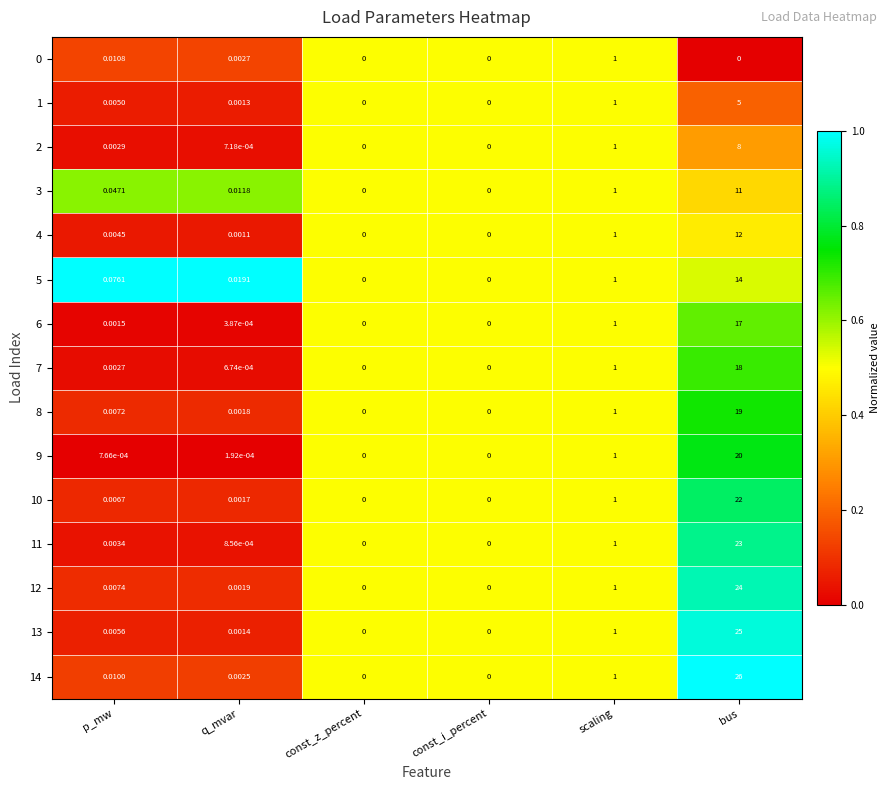

Which label corresponds to the largest value in the chart?

bus